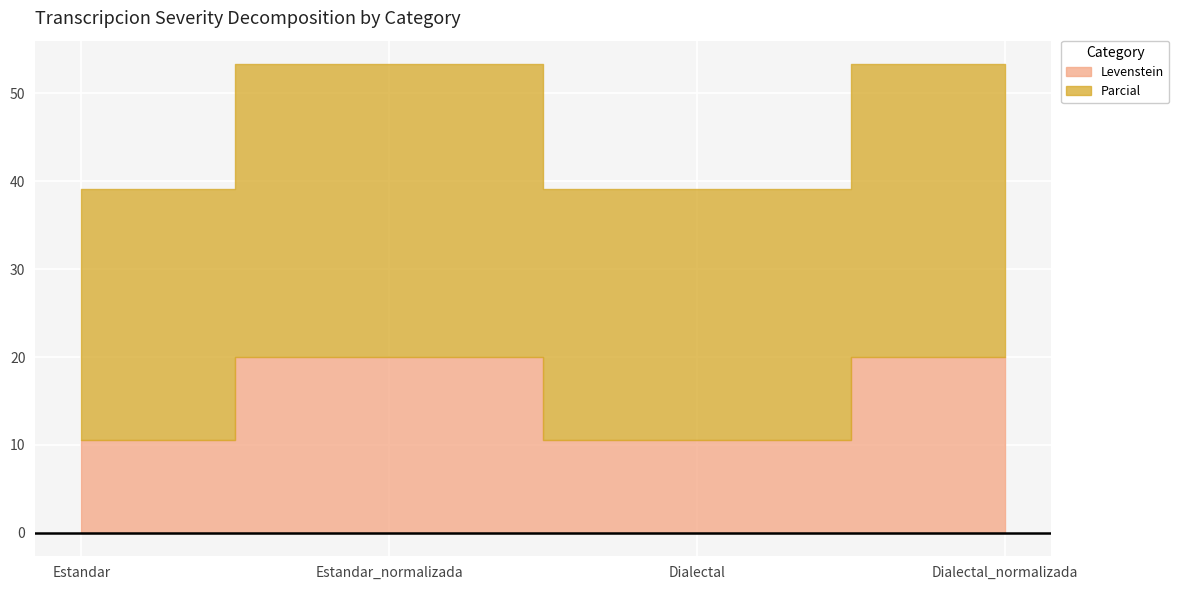

List the labels in order of Levenstein value, largest first.

Estandar_normalizada, Dialectal_normalizada, Estandar, Dialectal